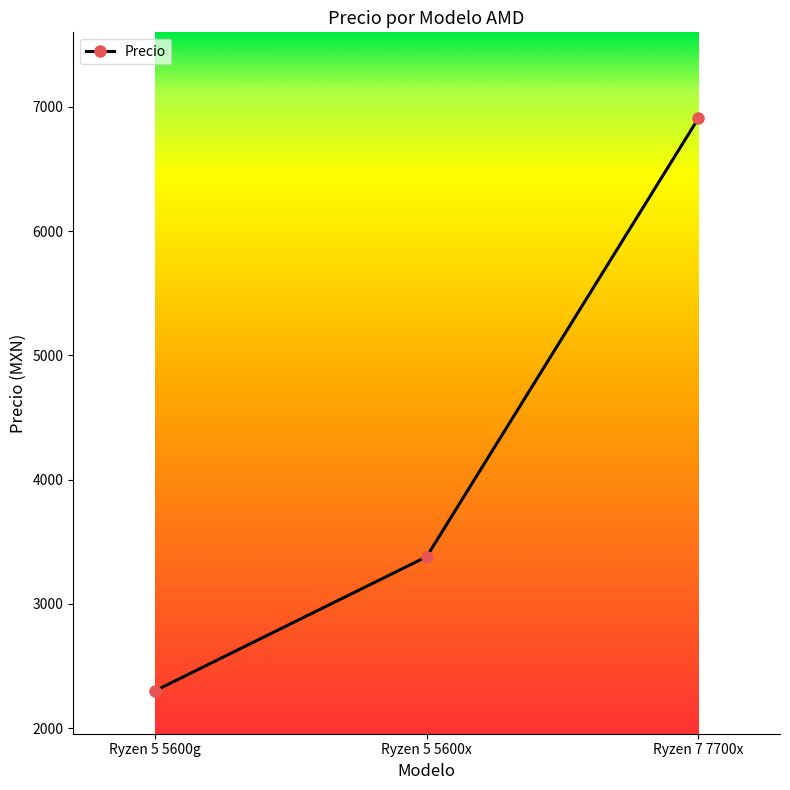

What is the ratio of the value at Ryzen 5 5600g to the value at Ryzen 7 7700x?

0.3